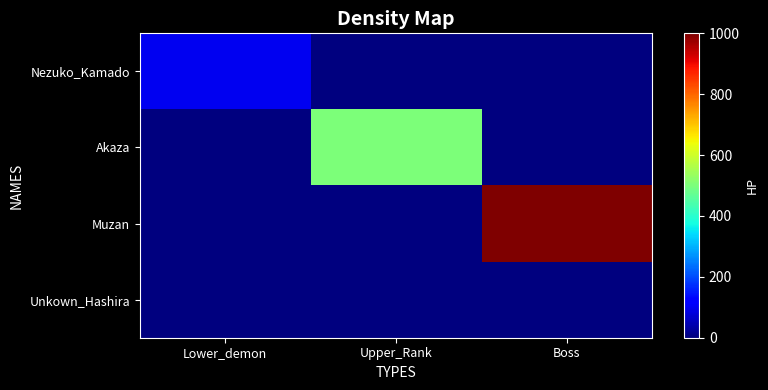

Which series has the largest total across all categories?

Muzan